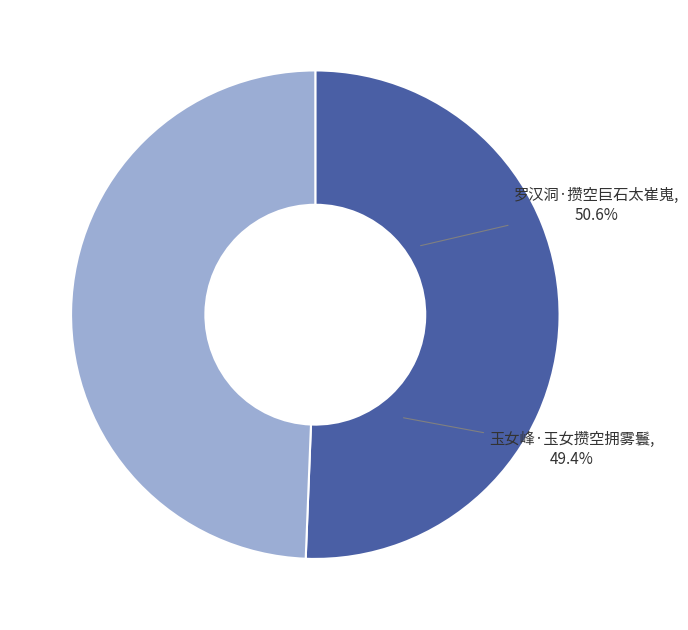

What percentage is the 玉女峰·玉女攒空拥雾鬟 slice, to the nearest percent?

49%